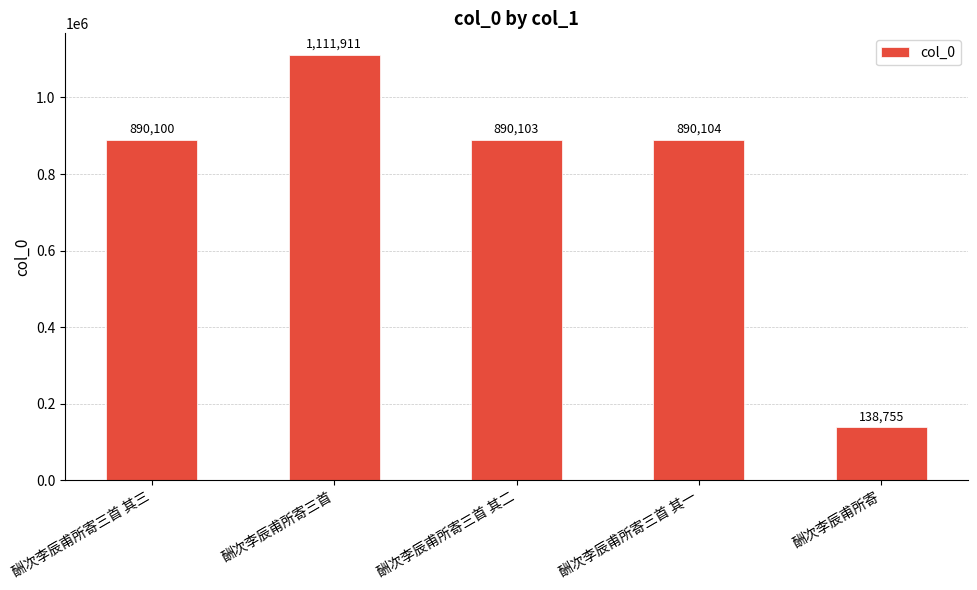

What position from the right is 酬次李辰甫所寄?

1